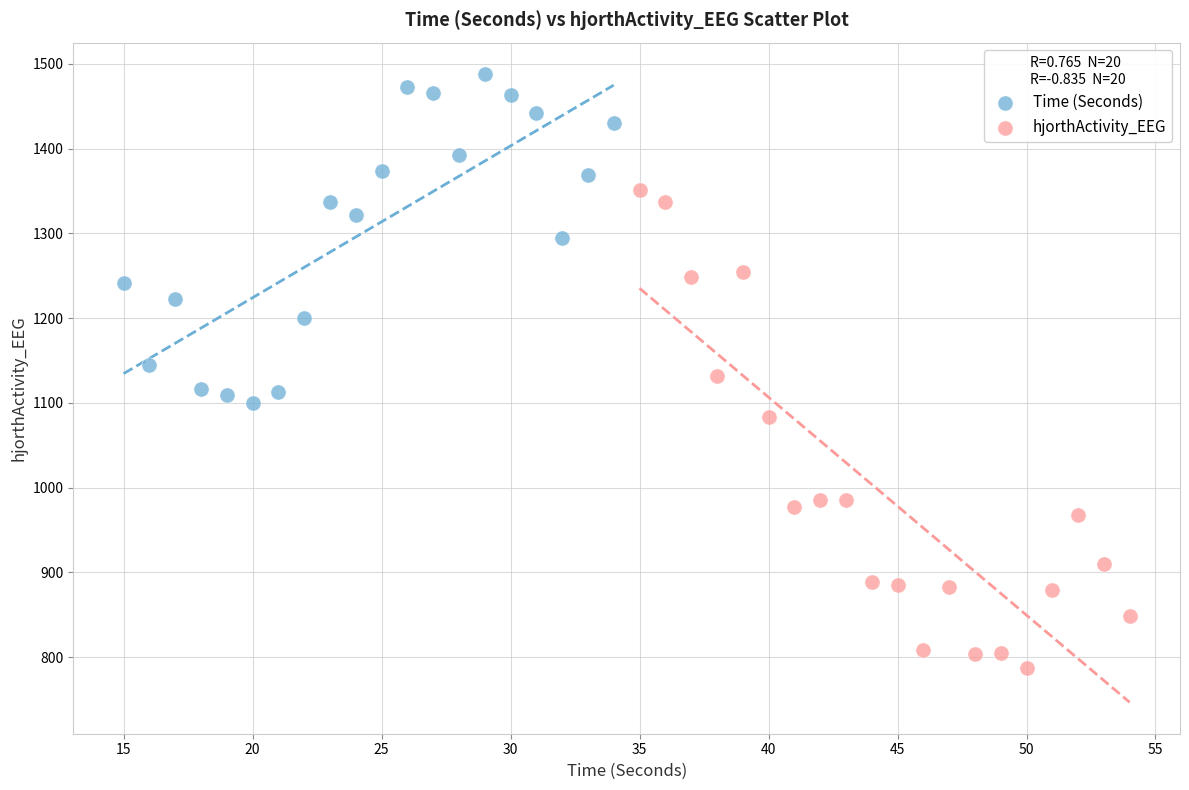

Which series contains the lowest Y value?

hjorthActivity_EEG